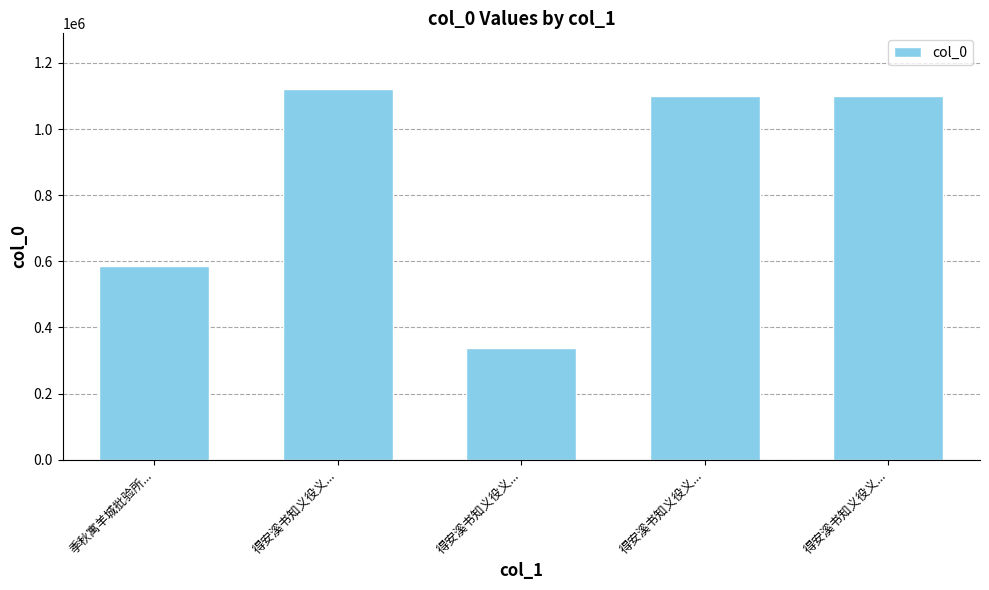

What is the label of the 2nd bar from the left?

得安溪书知义役义...